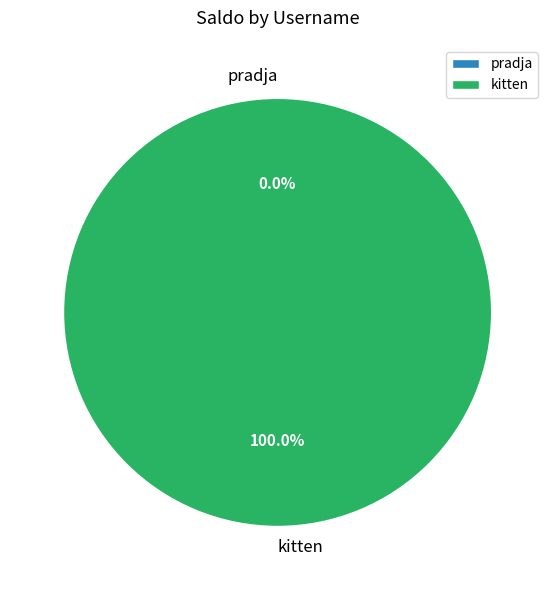

Count the number of slices in the pie.

2